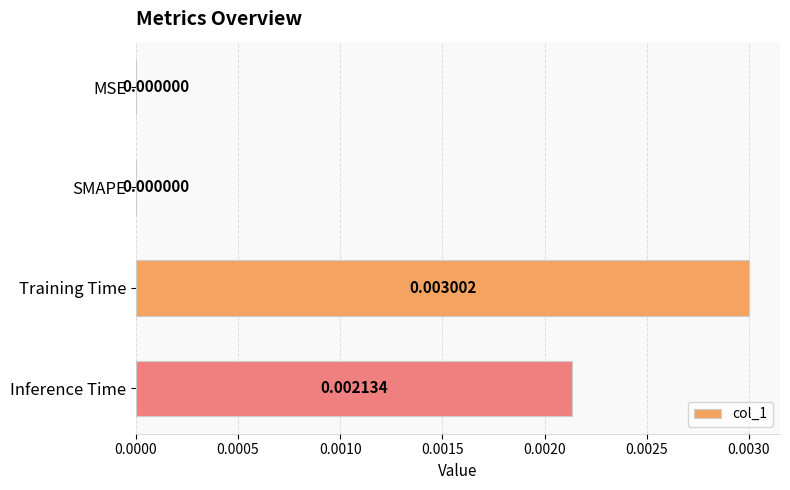

Are the bars horizontal?

Yes